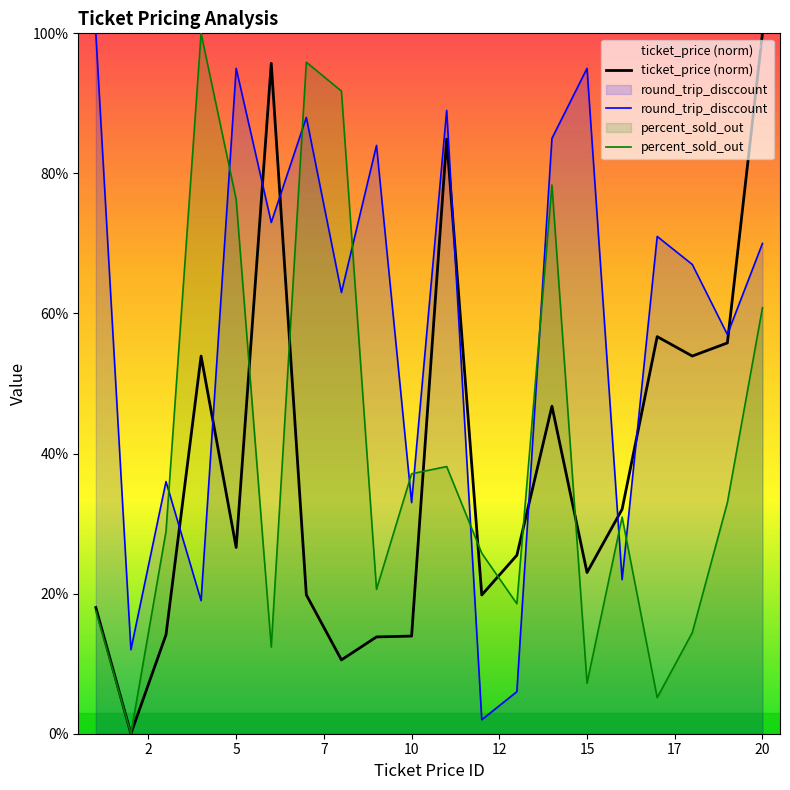

How many data points in ticket_price are above 0?

19